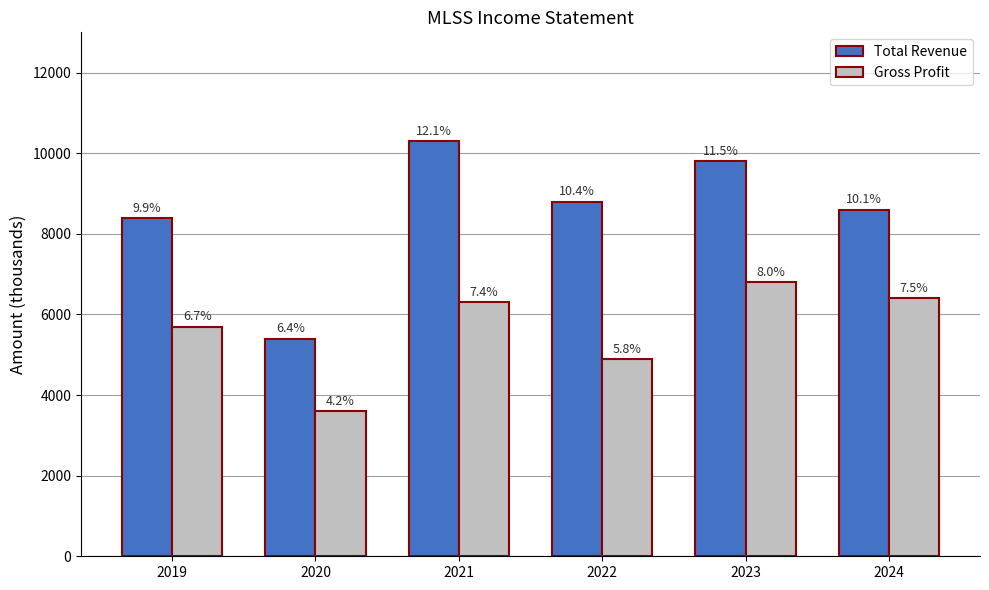

What value does the Total Revenue series have at 2022?

8800